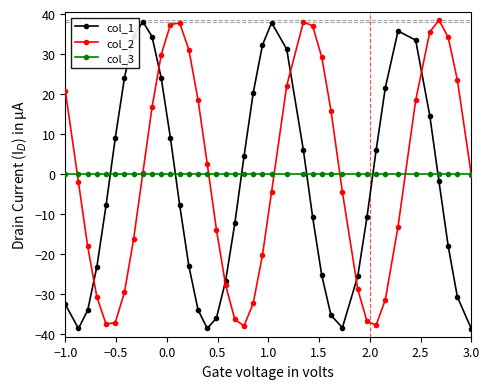

What is the lowest value of the col_2 series?

-37.9